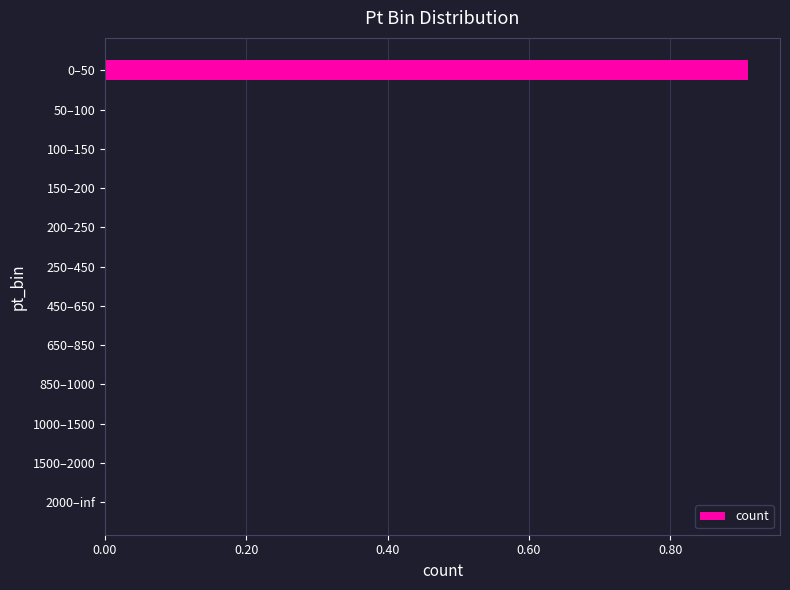

How many series are shown in this chart?

1